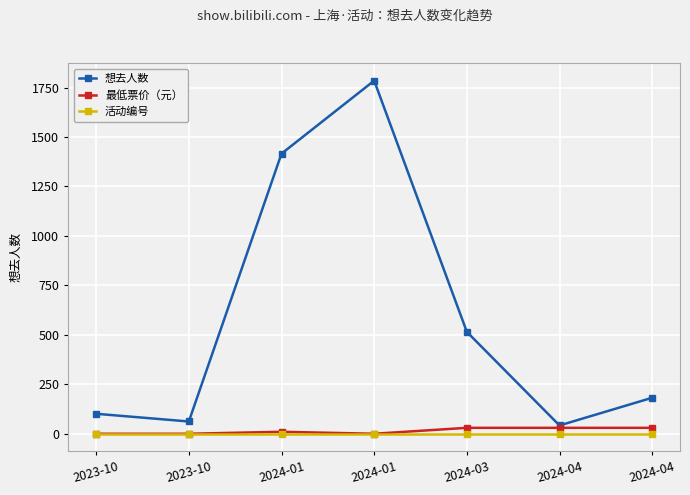

What are all the series names shown in the legend?

想去人数, 最低票价（元）, 活动编号